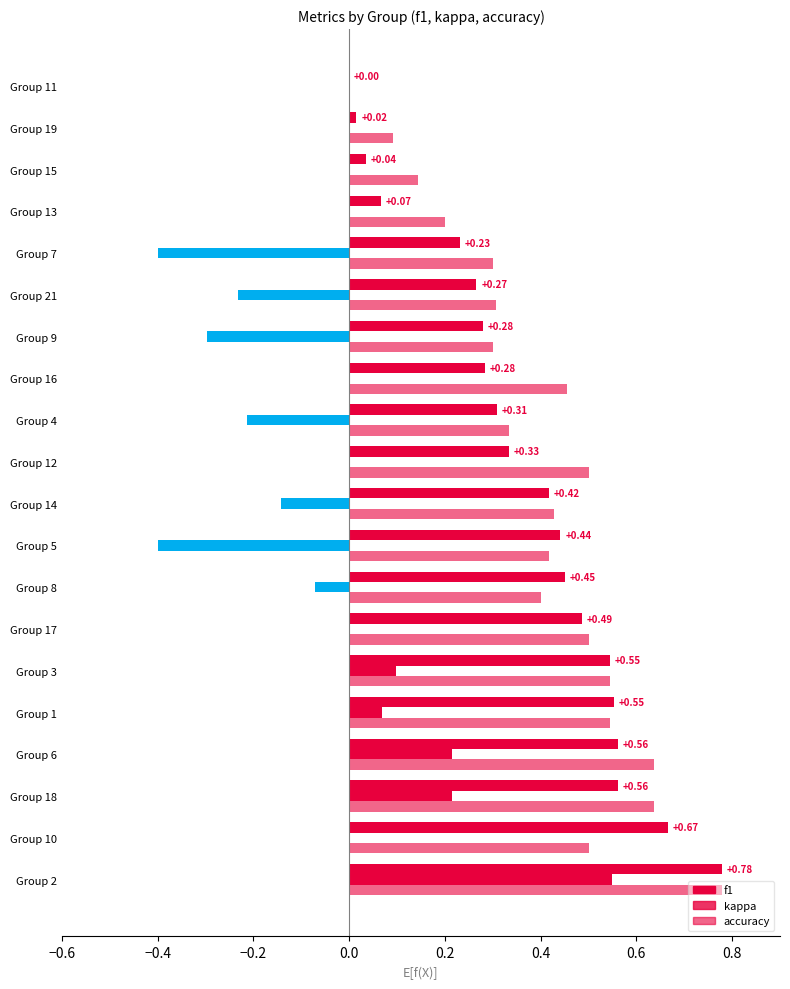

Reading left to right, extract all data points from this chart.

f1: 0.8	0.7	0.6	0.6	0.6	0.5	0.5	0.5	0.4	0.4	0.3	0.3	0.3	0.3	0.3	0.2	0.1	0.0	0.0	0.0
kappa: 0.6	0.0	0.2	0.2	0.1	0.1	0.0	-0.1	-0.4	-0.1	0.0	-0.2	0.0	-0.3	-0.2	-0.4	0.0	0.0	0.0	0.0
accuracy: 0.8	0.5	0.6	0.6	0.5	0.5	0.5	0.4	0.4	0.4	0.5	0.3	0.5	0.3	0.3	0.3	0.2	0.1	0.1	0.0